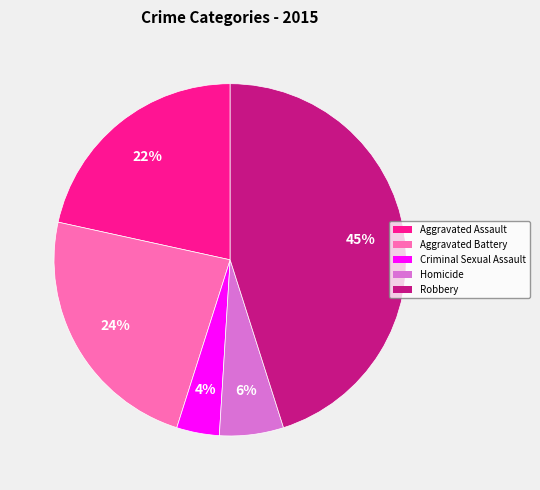

How many slices are in this pie chart?

5